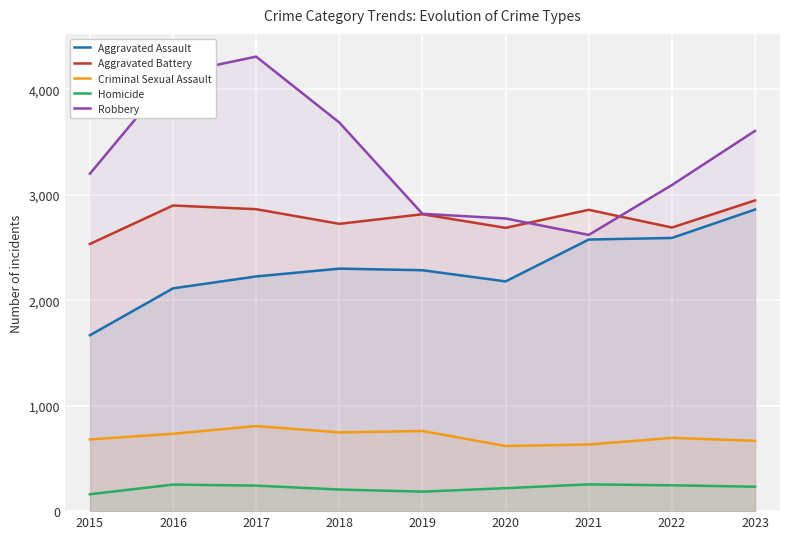

What is the difference between the Aggravated Assault values at 2018 and 2022?

291